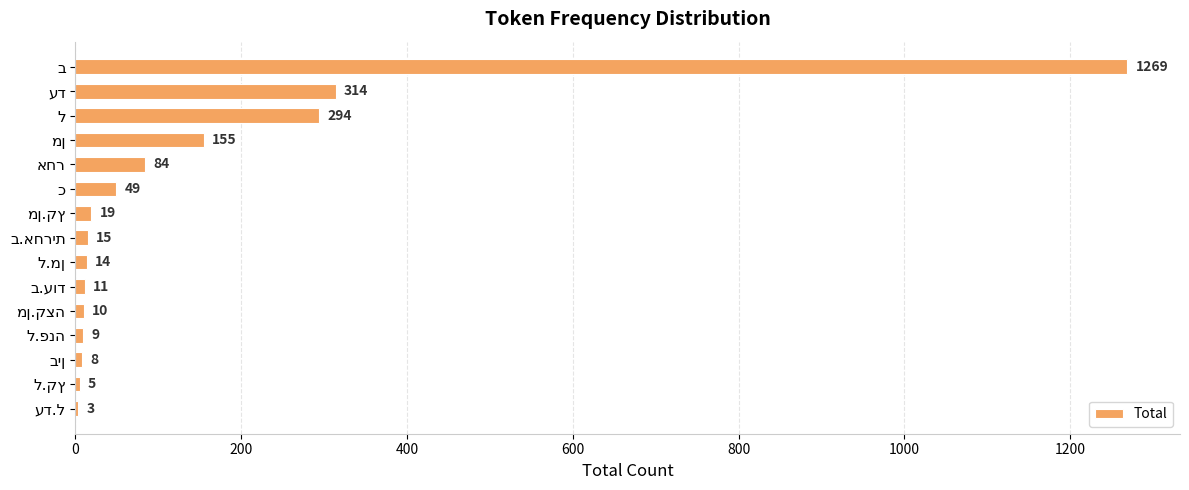

What is the sum of all values?

2259